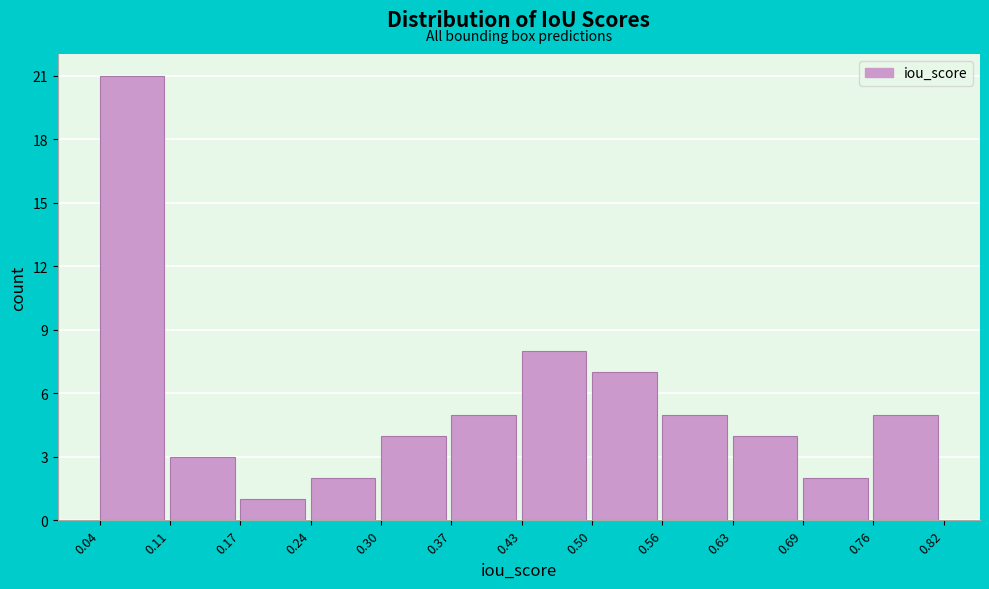

How tall is the bar that spans 0.11 to 0.17 on the x-axis? The values are not printed on the chart, so give them approximately, as read against the axis.

3